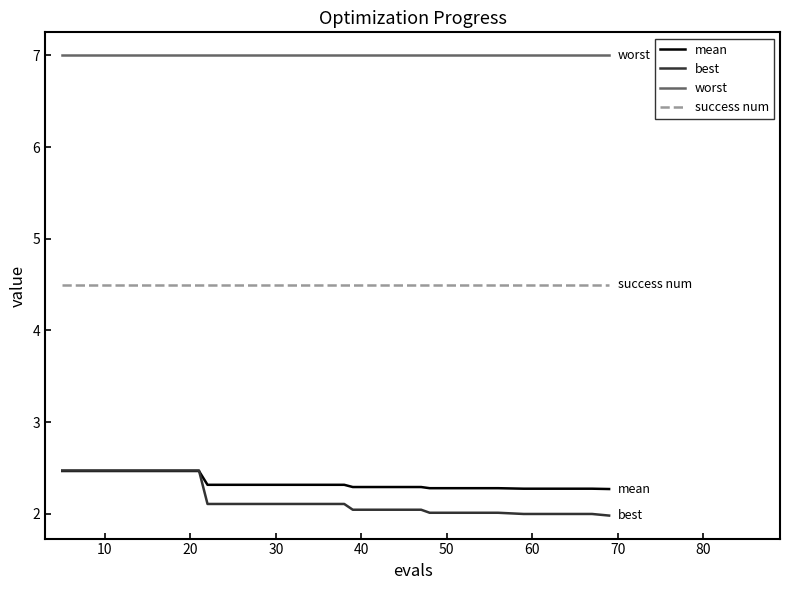

What is the difference between the maximum and minimum values in the mean series?

0.2